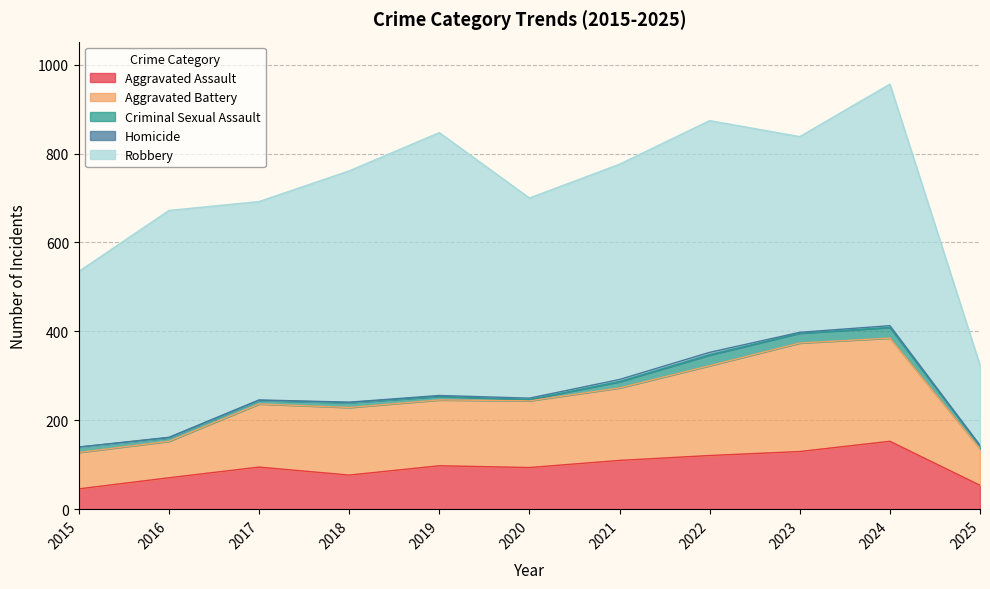

True or false: Homicide and Aggravated Battery intersect in this chart.

False